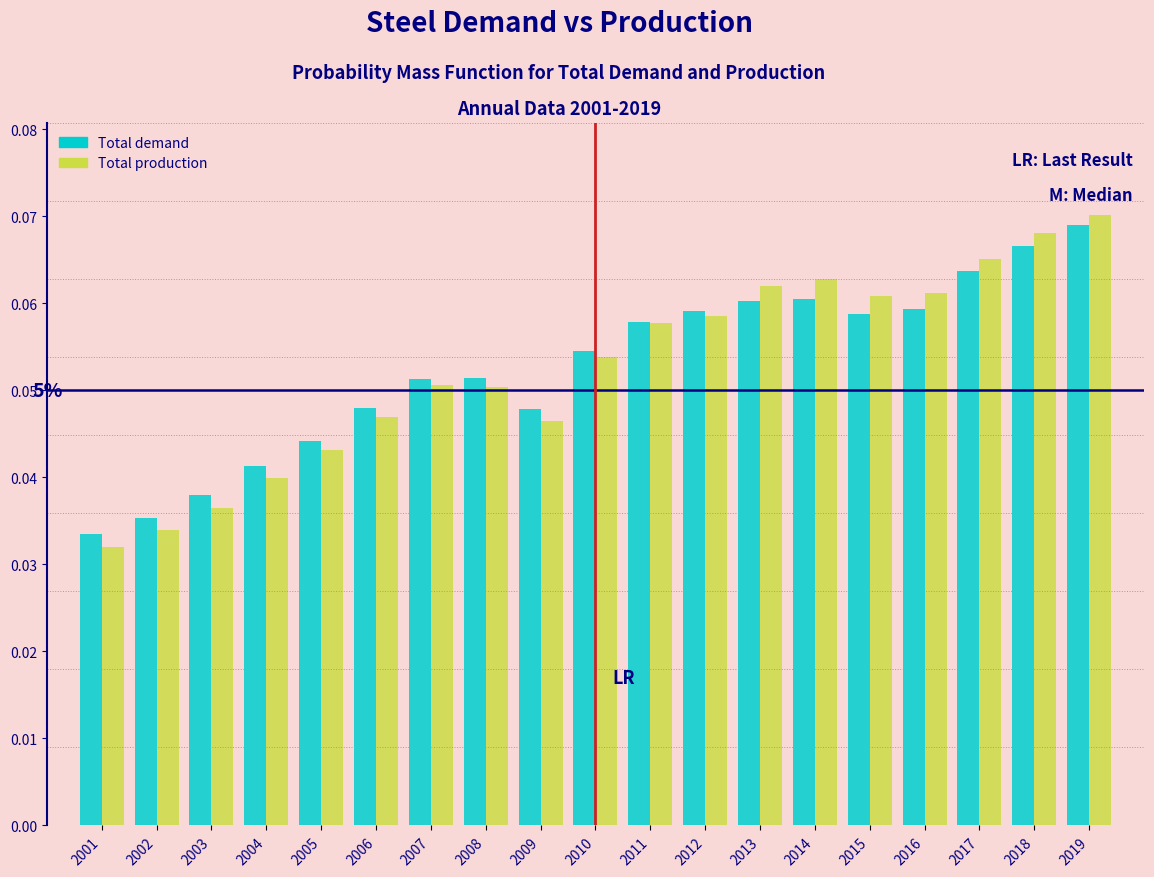

At which label is Total demand closest to 0?

2001